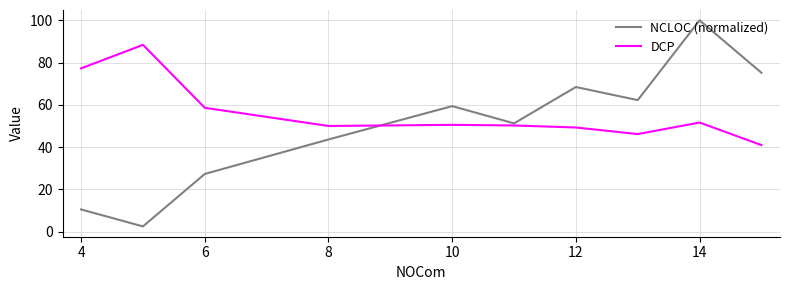

At how many categories does at least one series exceed 34?

10